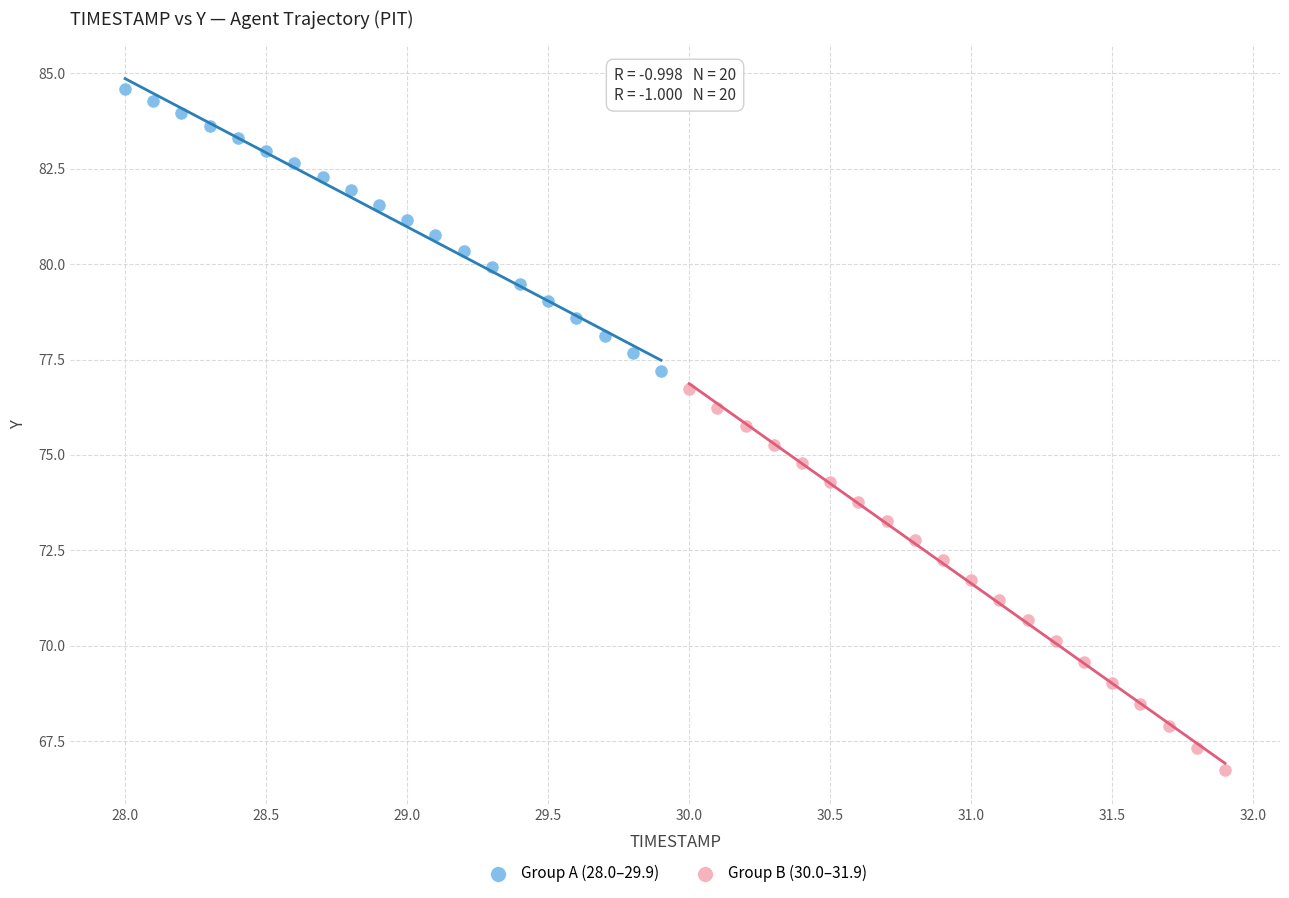

Which series has the largest Y range (max minus min)?

Group B (30.0–31.9)